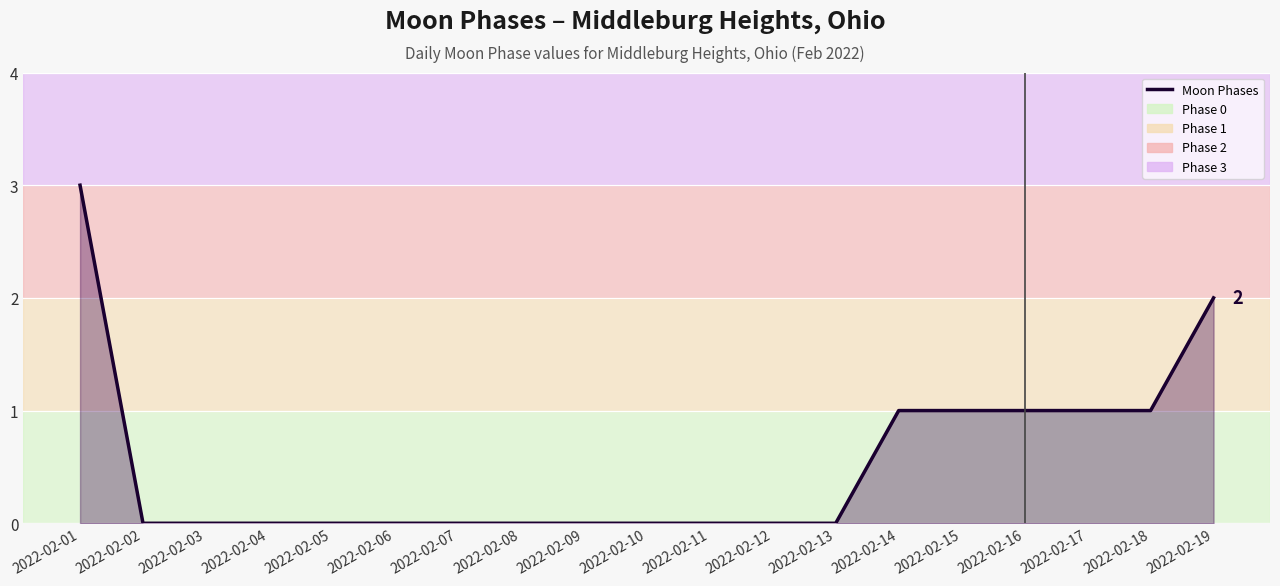

Reading right to left, list all the values displayed in this chart.

2022-02-19=2	2022-02-18=1	2022-02-17=1	2022-02-16=1	2022-02-15=1	2022-02-14=1	2022-02-13=0	2022-02-12=0	2022-02-11=0	2022-02-10=0	2022-02-09=0	2022-02-08=0	2022-02-07=0	2022-02-06=0	2022-02-05=0	2022-02-04=0	2022-02-03=0	2022-02-02=0	2022-02-01=3